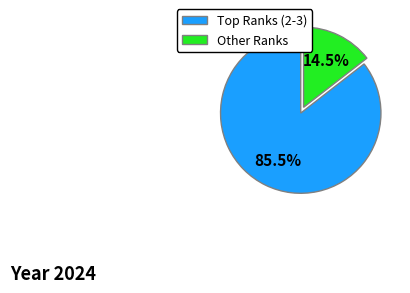

What is the majority slice?

Top Ranks (2-3)